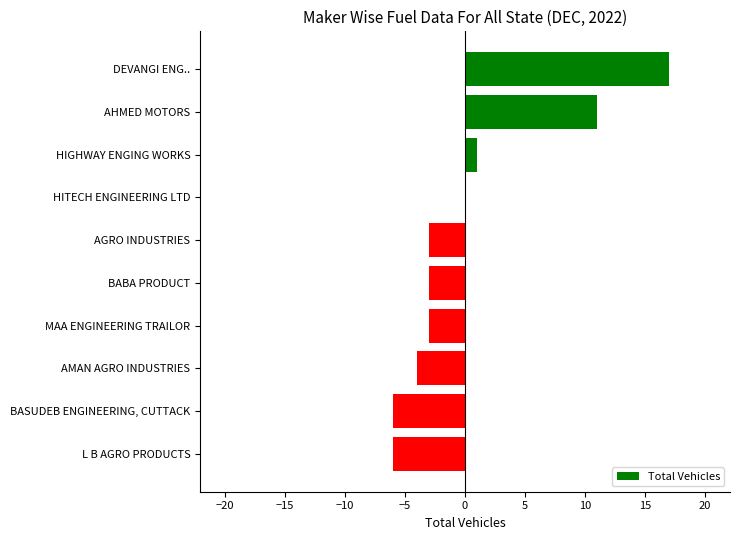

What is the greatest value displayed?

17